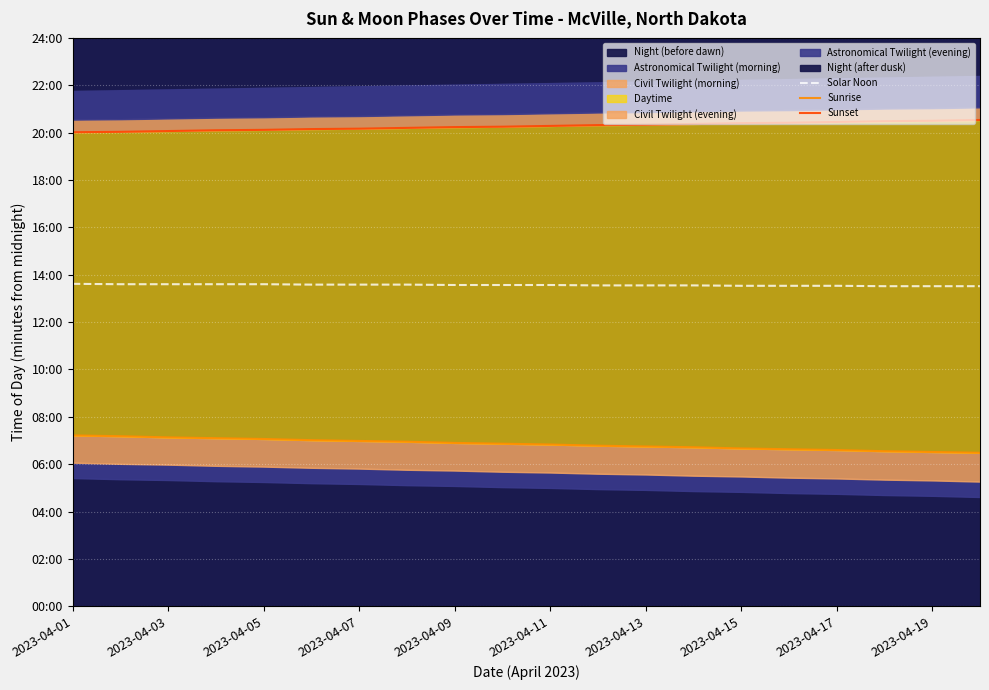

The value of Sunrise at 2023-04-17 is 220. True or false?

False